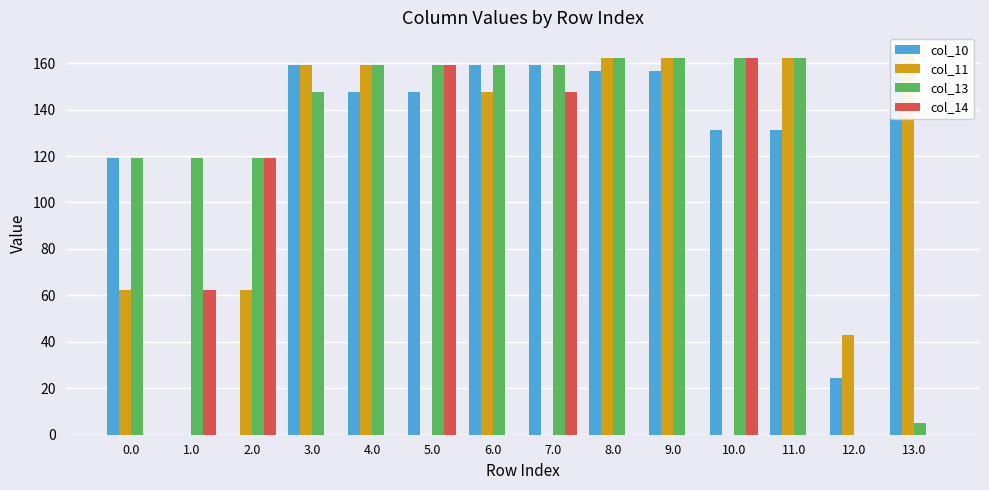

Which has a higher value, 2.0 or 1.0?

2.0